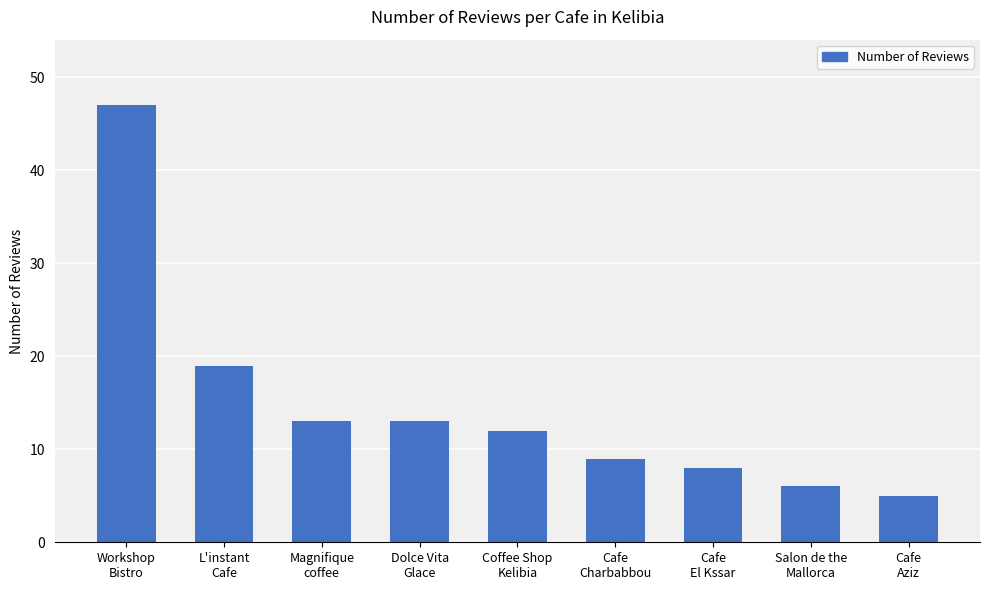

Reading right to left, list all the values displayed in this chart.

5	6	8	9	12	13	13	19	47